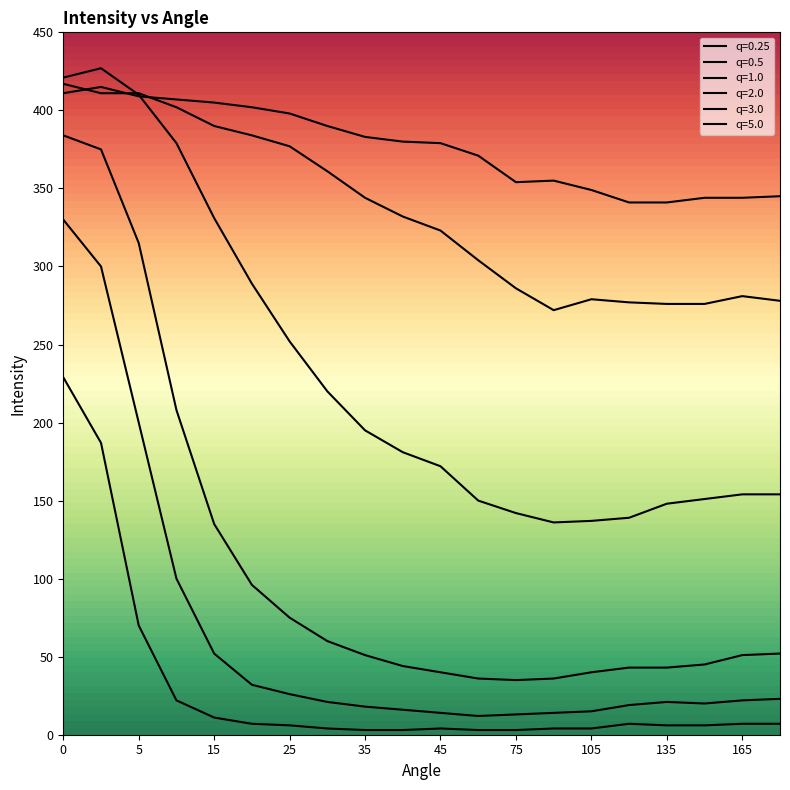

Does the chart have visible grid lines?

No